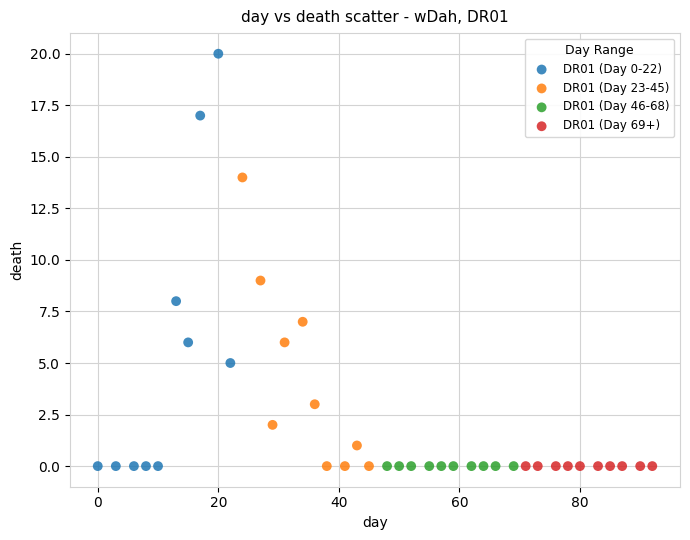

Which series contains the highest Y value?

DR01 (Day 0-22)